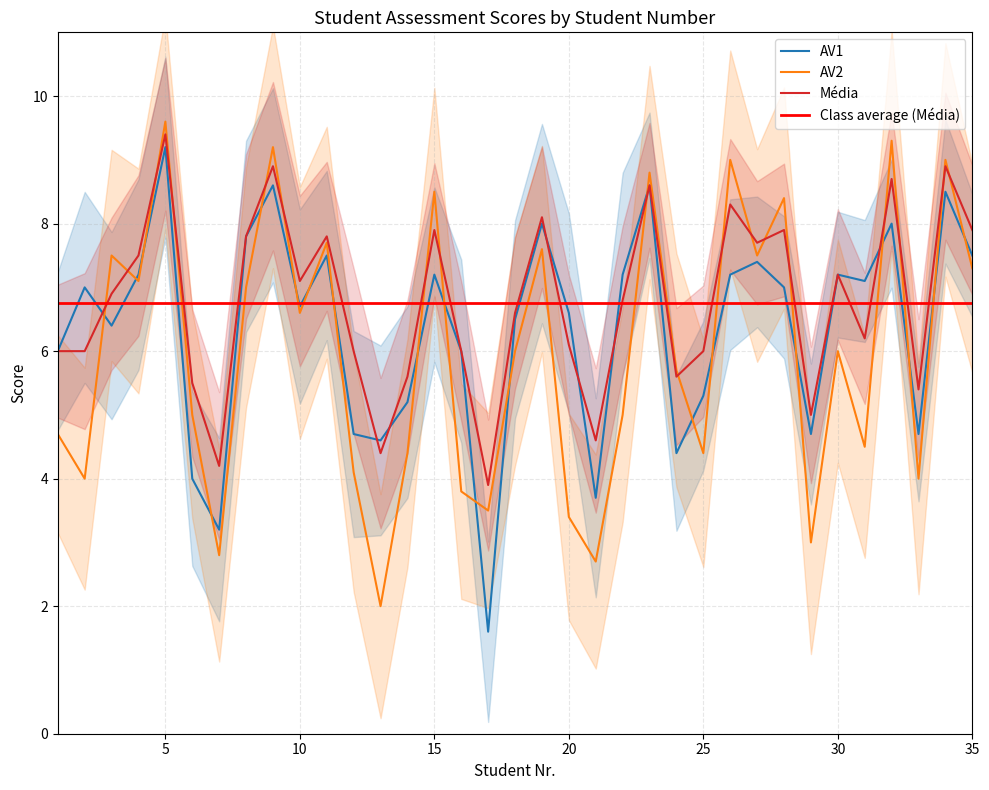

Is the value of Média at 35 greater than the value of AV2 at 28?

No